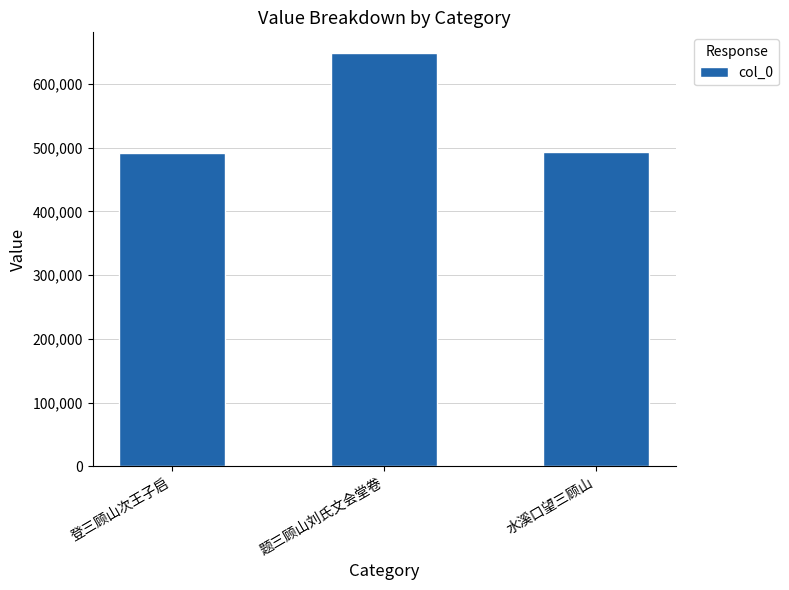

What is the minimum value shown in the chart?

491245